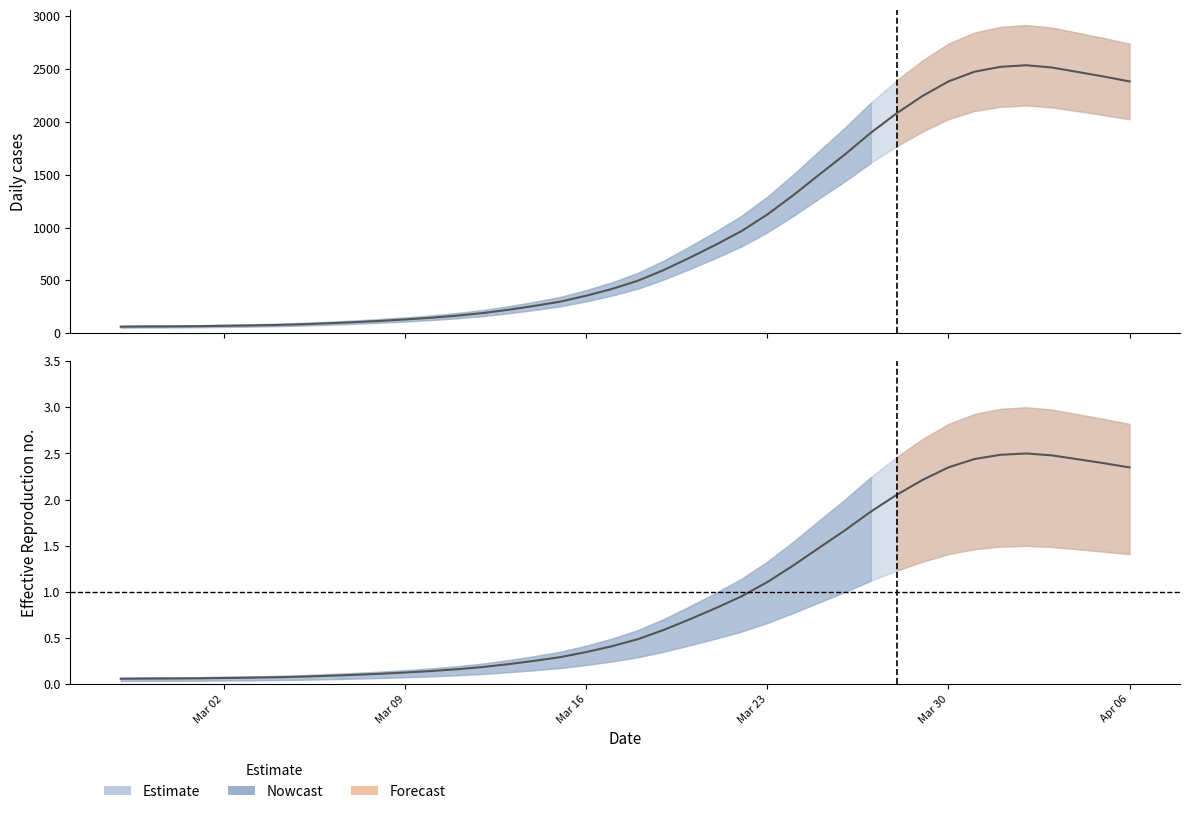

What is the difference between the maximum and minimum values?

2.4